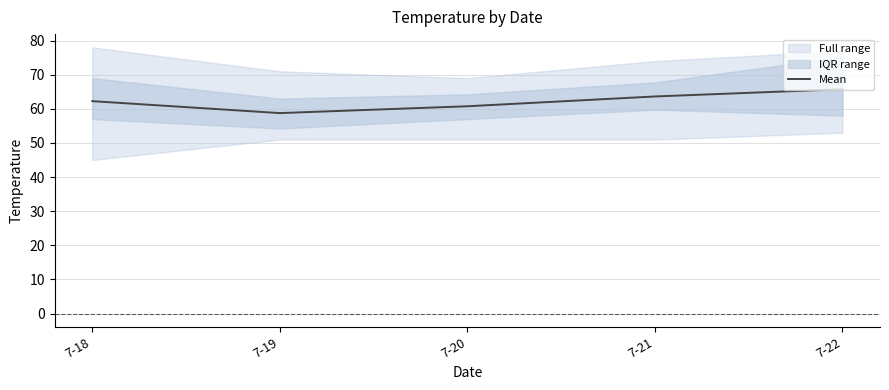

Read the value at 7-18.

62.2